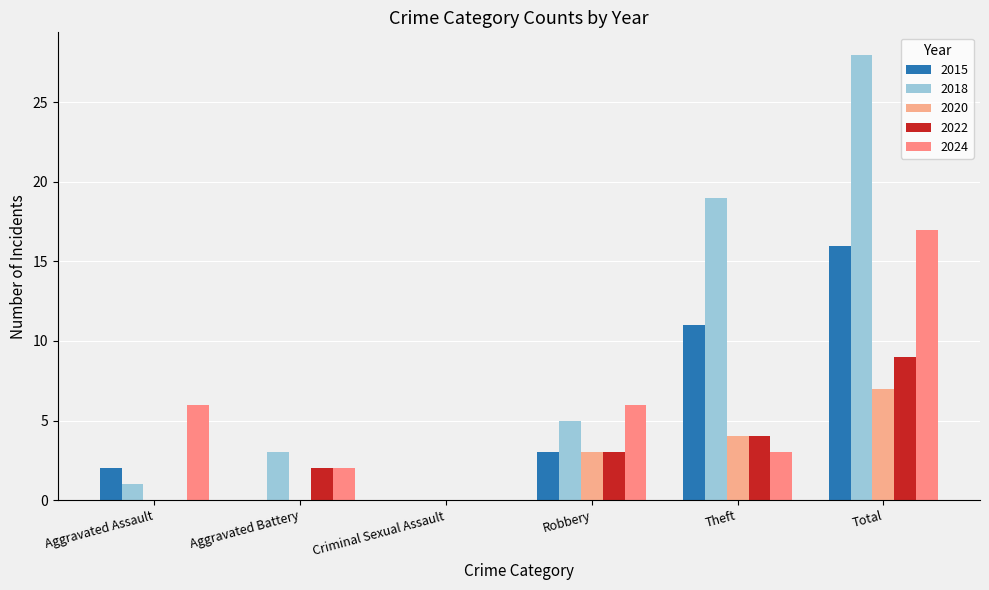

Reading right to left, what are all the values shown in this chart?

2015: 16	11	3	0	0	2
2018: 28	19	5	0	3	1
2020: 7	4	3	0	0	0
2022: 9	4	3	0	2	0
2024: 17	3	6	0	2	6